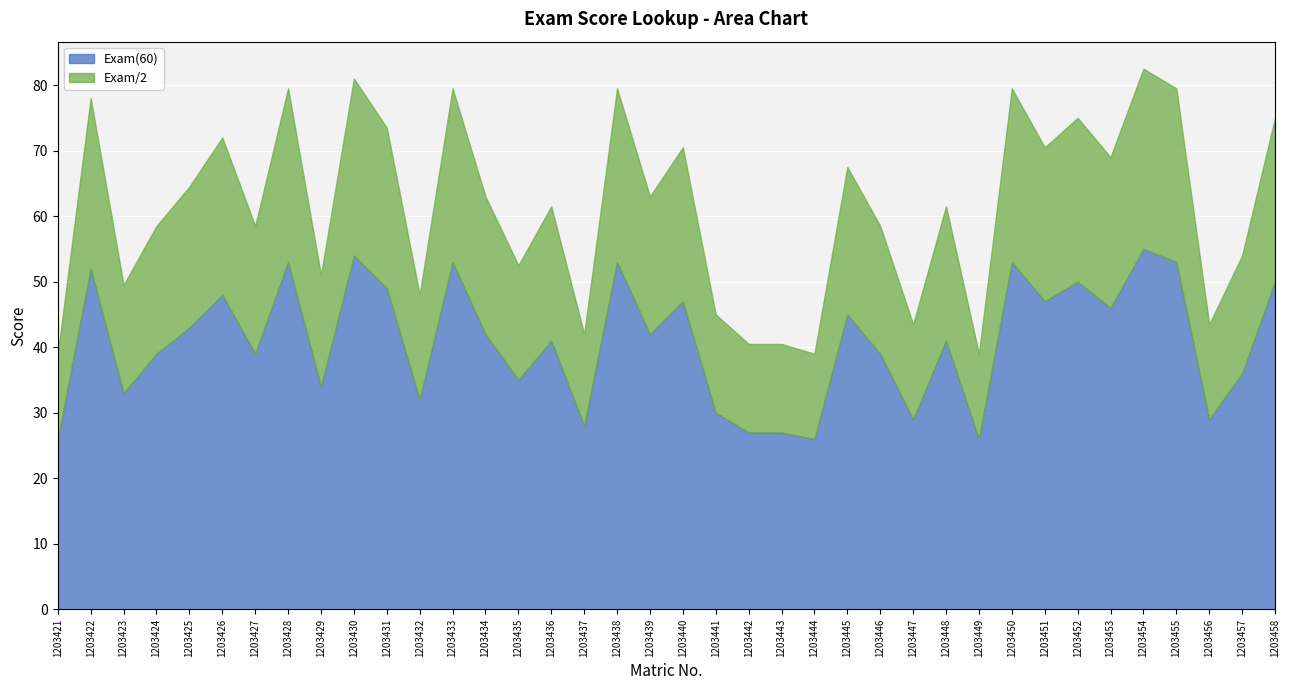

What are all the series names shown in the legend?

Exam(60), Exam/2